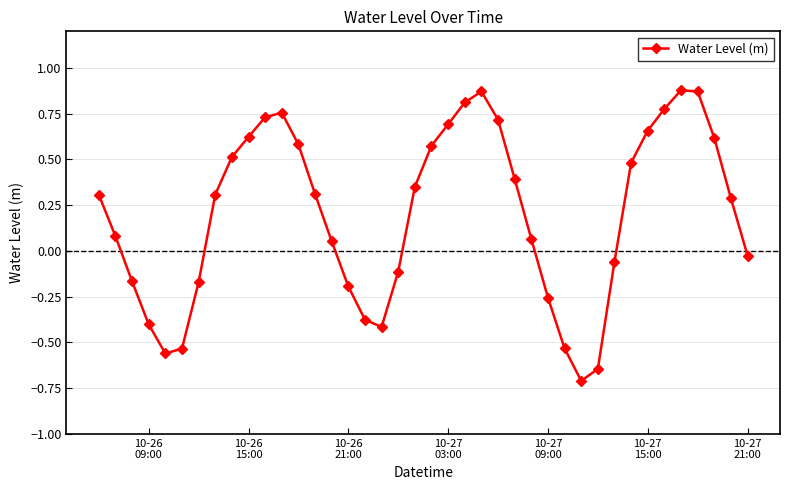

What is the value of the 33rd point from the left?

0.5